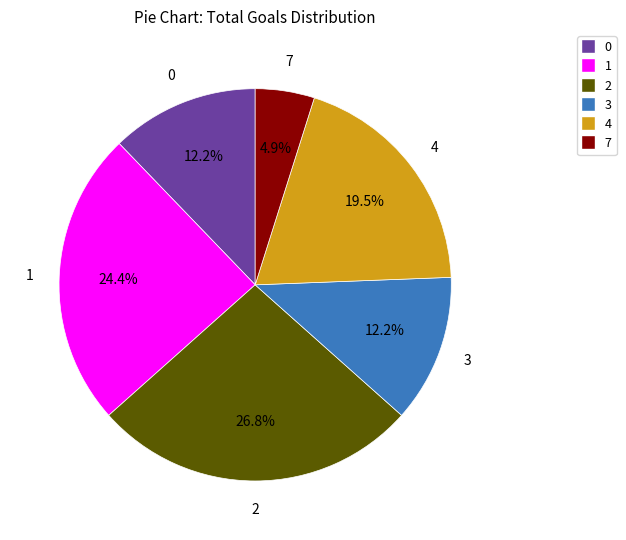

Is there any slice that represents more than half of the pie?

No